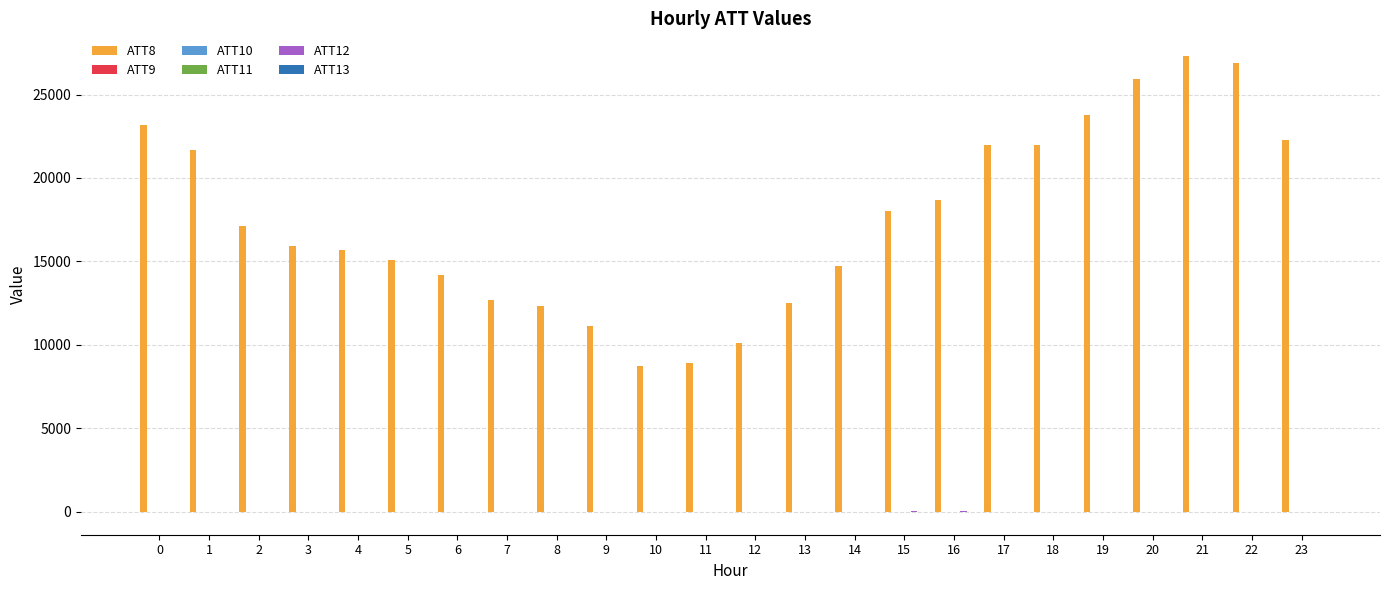

Which series has the largest total across all categories?

ATT8